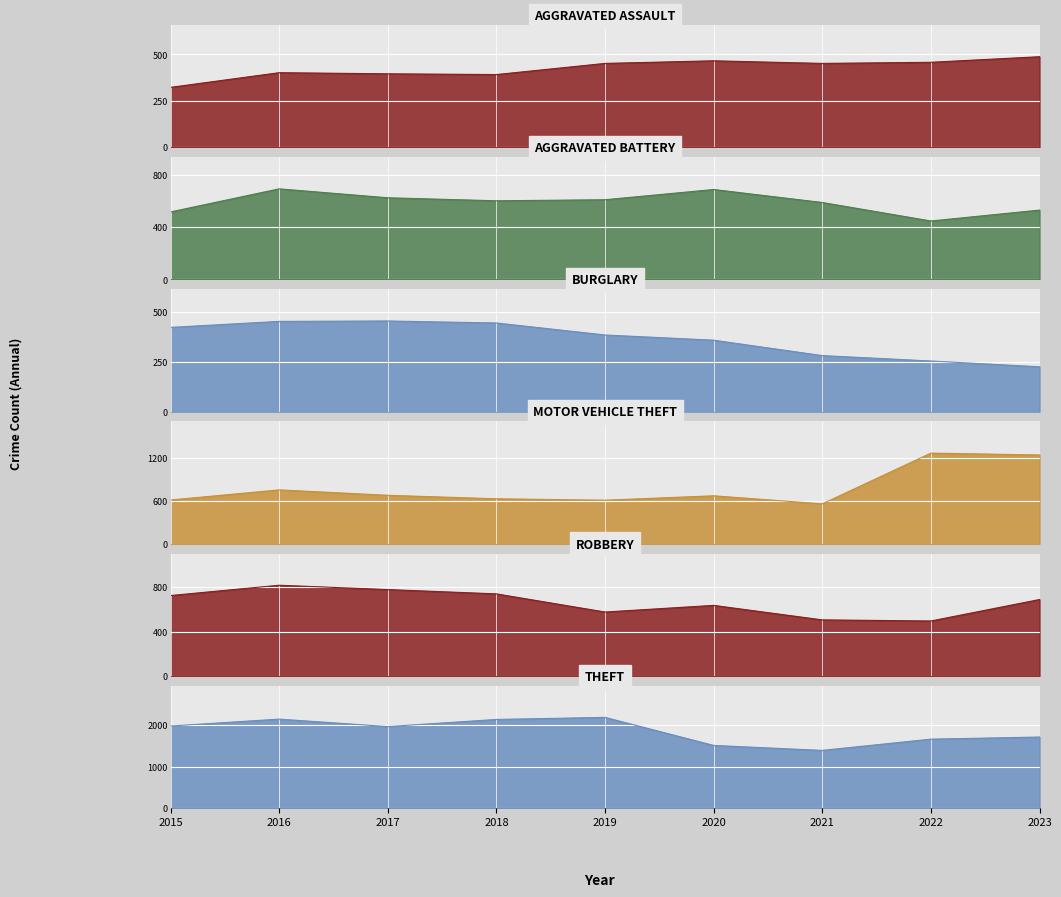

What is the difference between the highest and lowest values at 2023?

1491